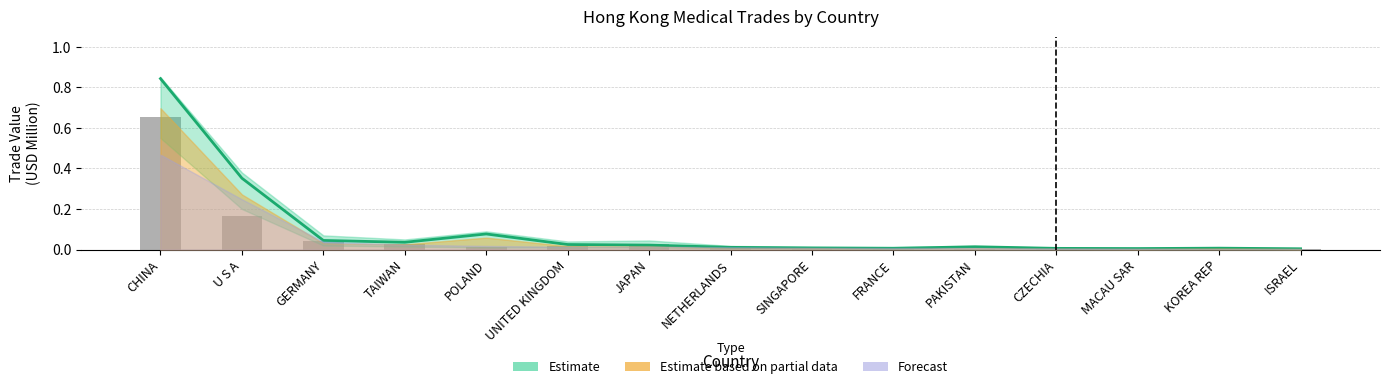

Rank the categories by value from highest to lowest.

CHINA, U S A, POLAND, GERMANY, TAIWAN, UNITED KINGDOM, JAPAN, PAKISTAN, NETHERLANDS, SINGAPORE, KOREA REP, FRANCE, CZECHIA, MACAU SAR, ISRAEL